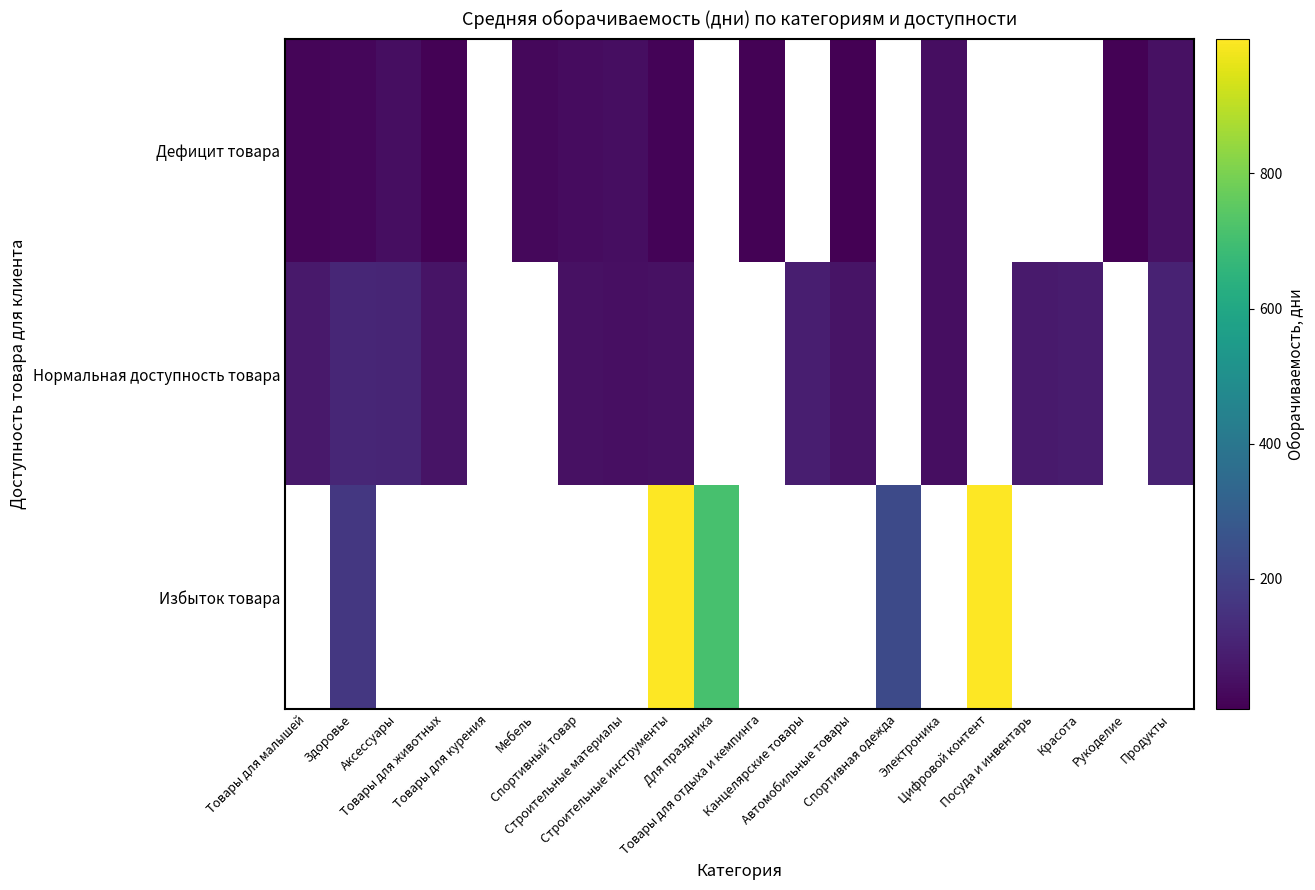

List the series in order of their overall mean, lowest first.

Дефицит товара, Нормальная доступность товара, Избыток товара